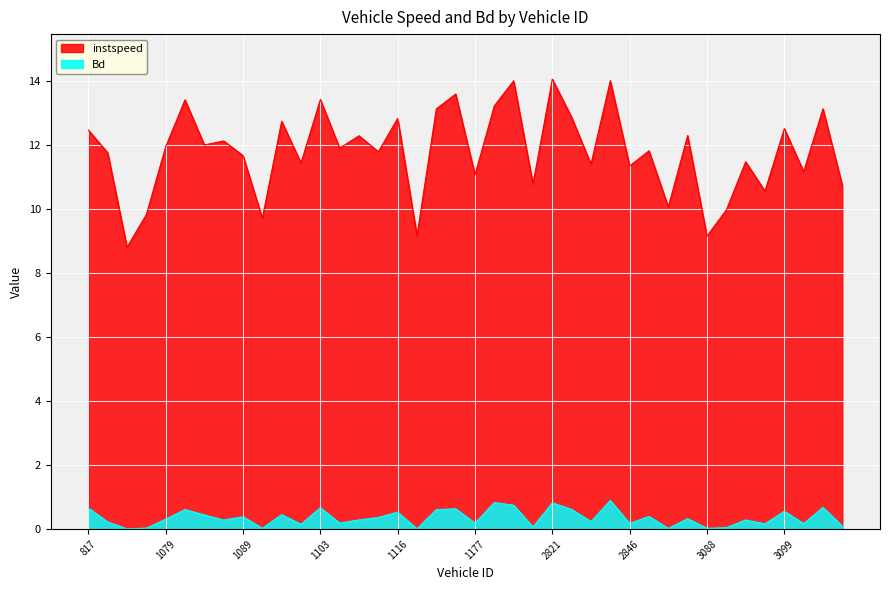

Does the chart display data point markers on the line(s)?

No